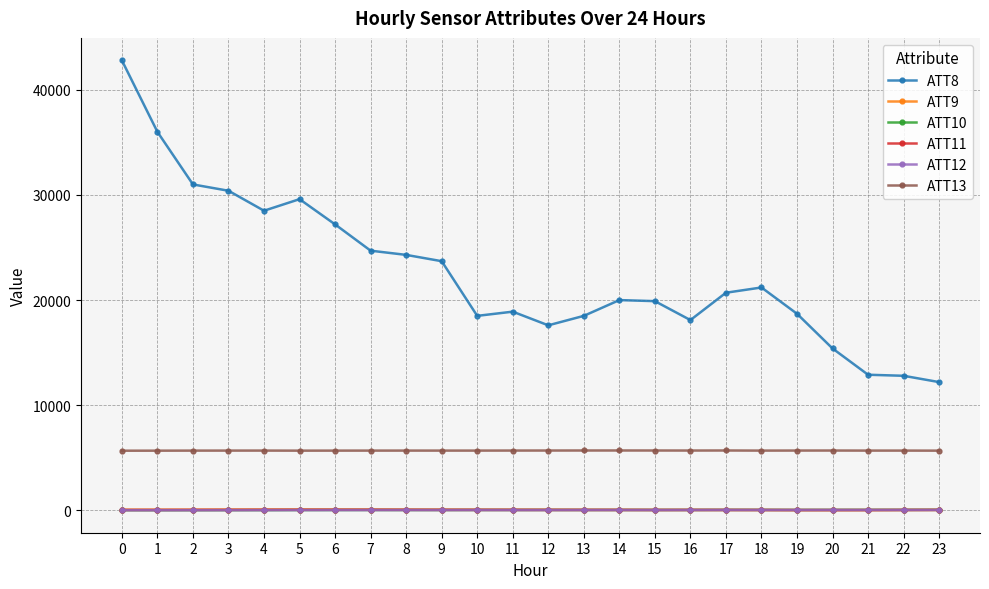

The value of ATT8 at 18 is 21200.0. True or false?

True